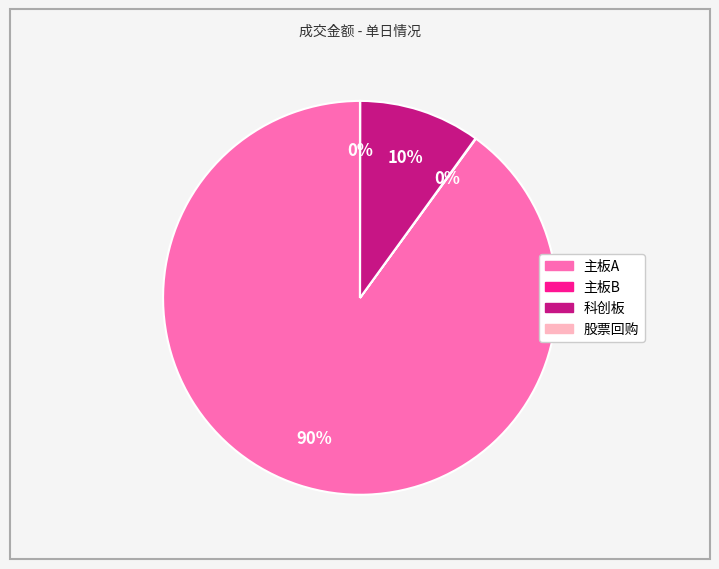

Does 主板A represent more than half of the total?

Yes